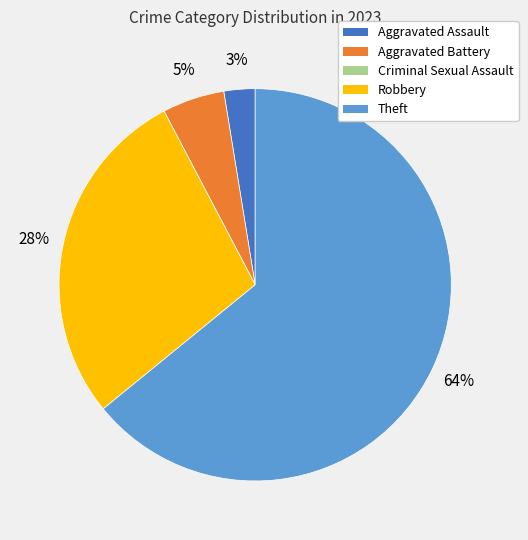

Which has a higher value, Robbery or Aggravated Assault?

Robbery